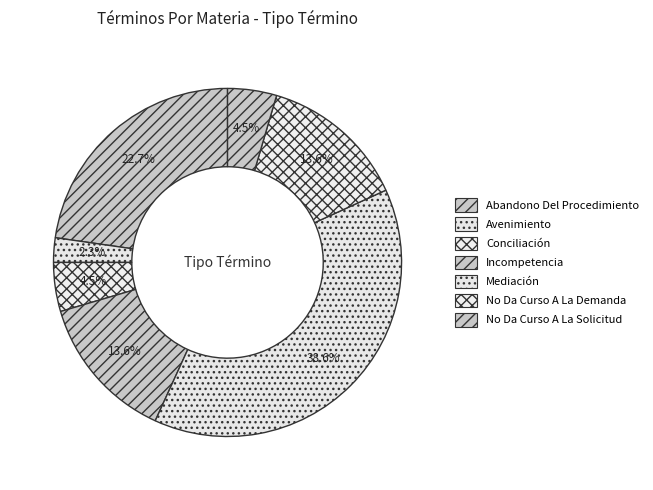

True or false: No Da Curso A La Demanda accounts for 14% of the total.

True